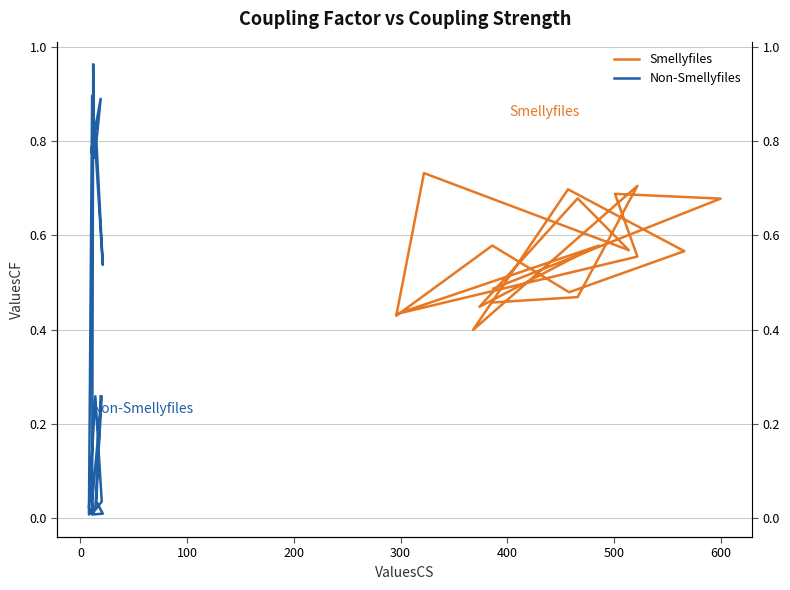

What are all the series names shown in the legend?

Smellyfiles, Non-Smellyfiles